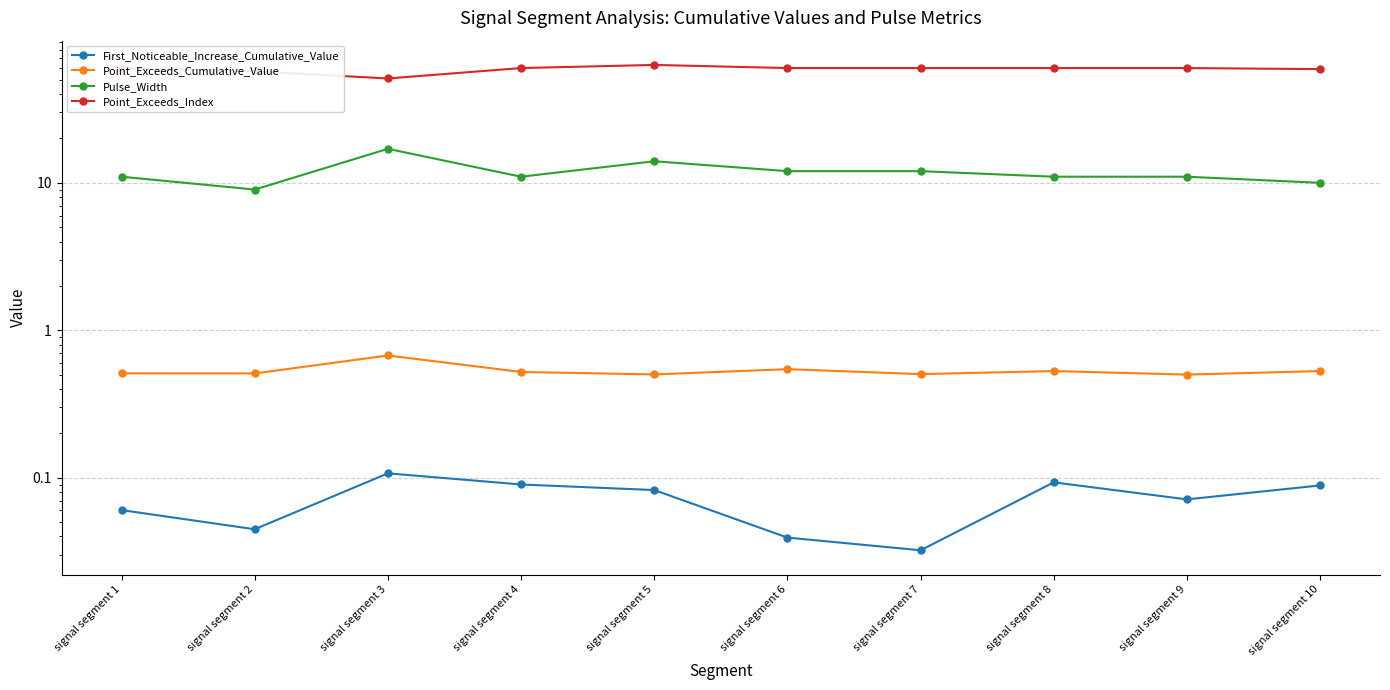

How many distinct data groups are displayed?

4